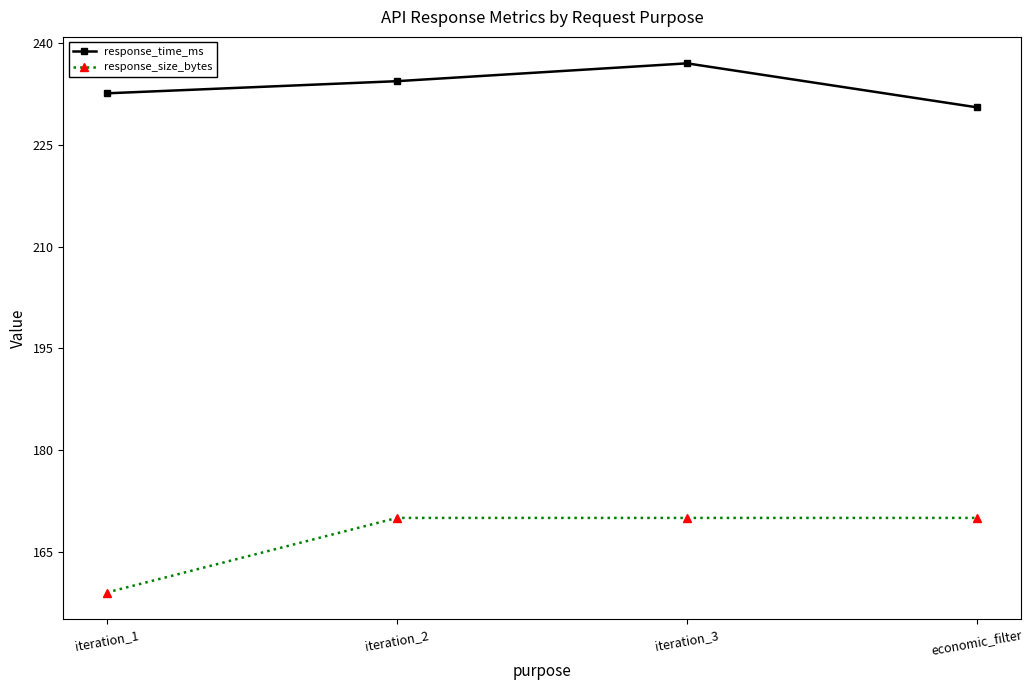

What is the label of the 1st point from the left?

iteration_1